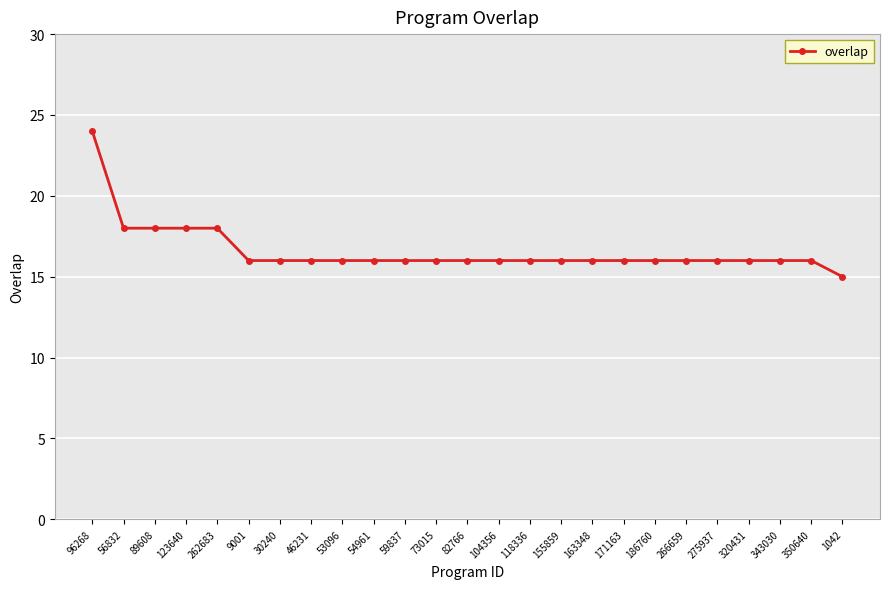

What is the approximate value at 1042?

15